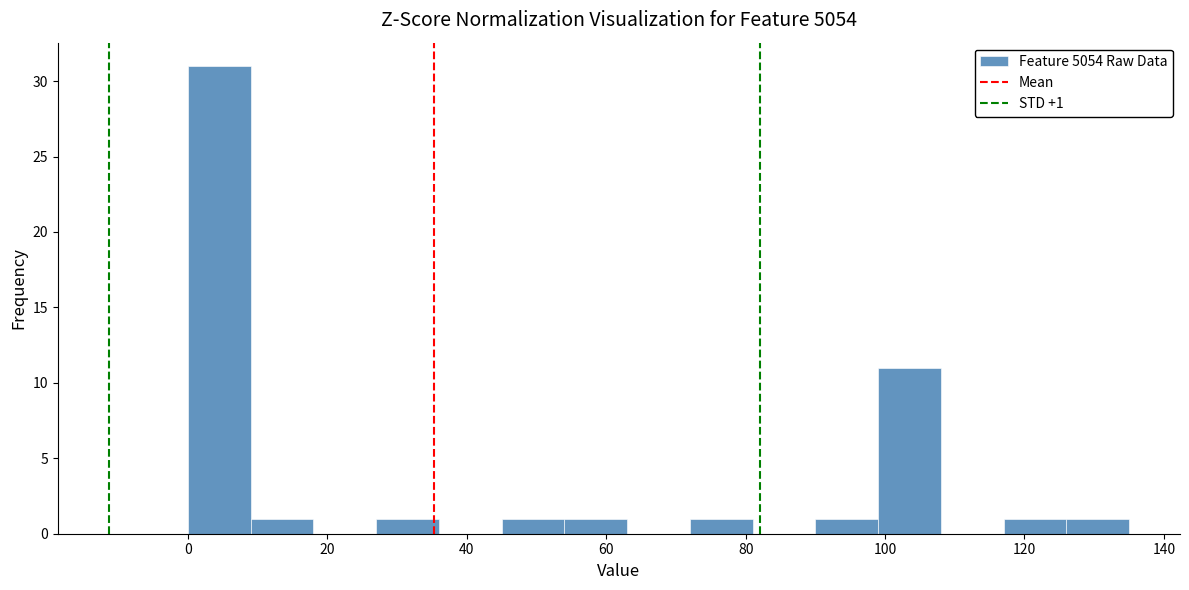

Which range on the x-axis has the tallest bar?

0 to 9